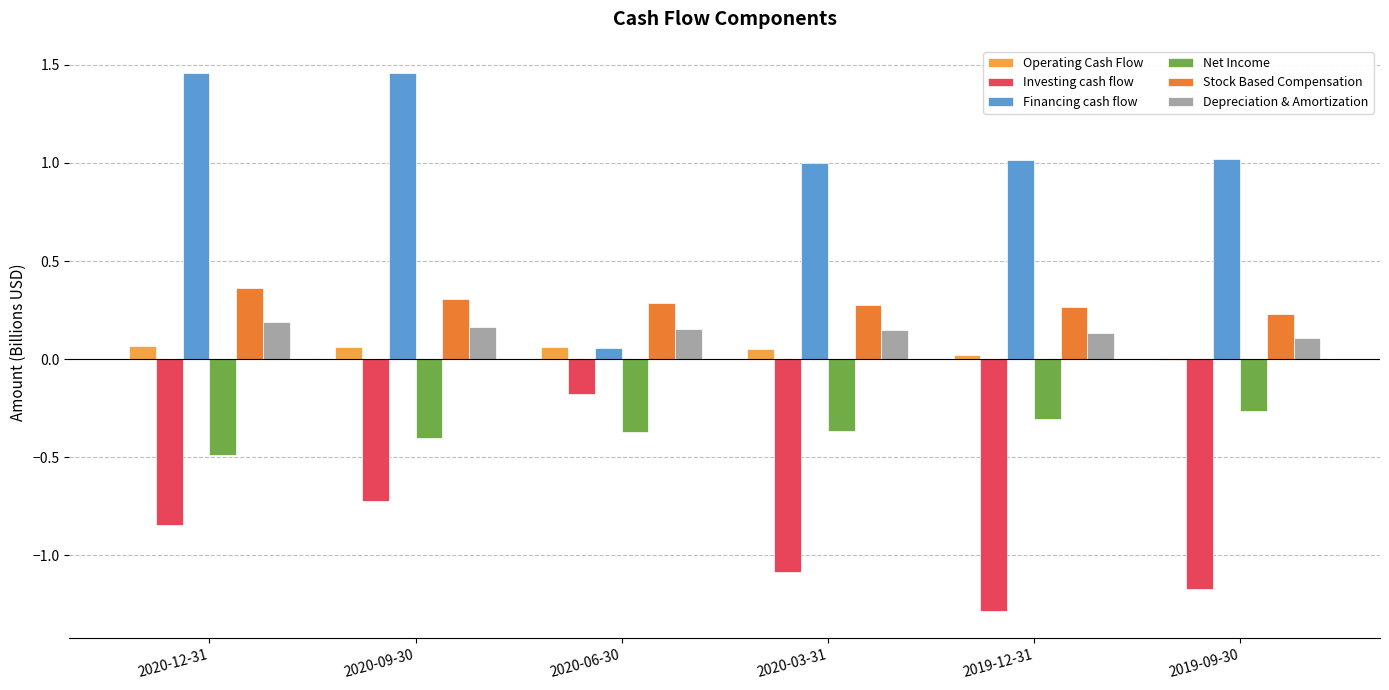

Between 2020-09-30 and 2019-09-30, which series saw the biggest shift?

Investing cash flow